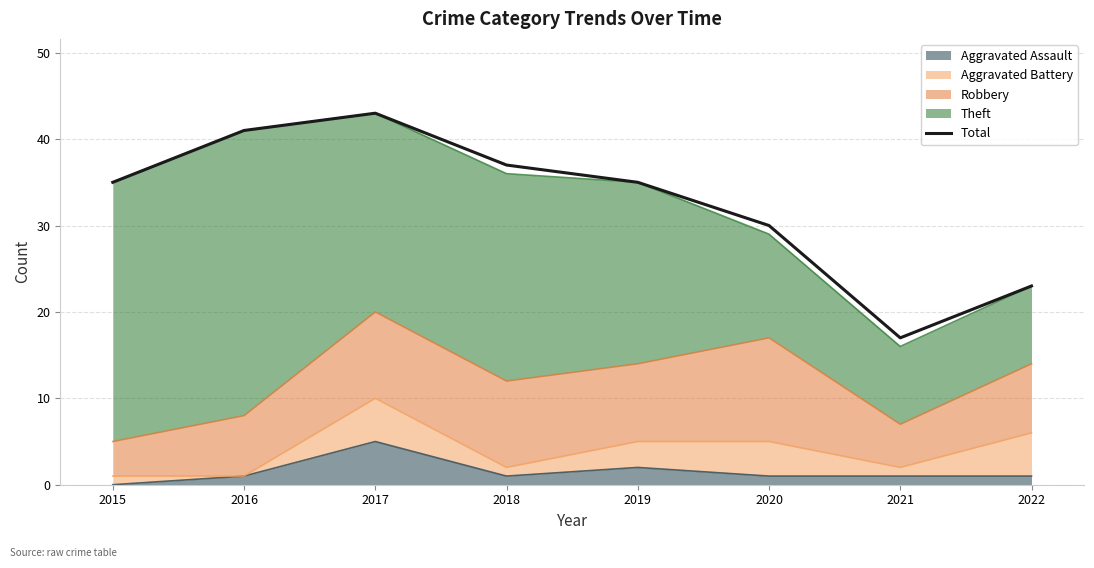

How many categories are shown in the chart?

8